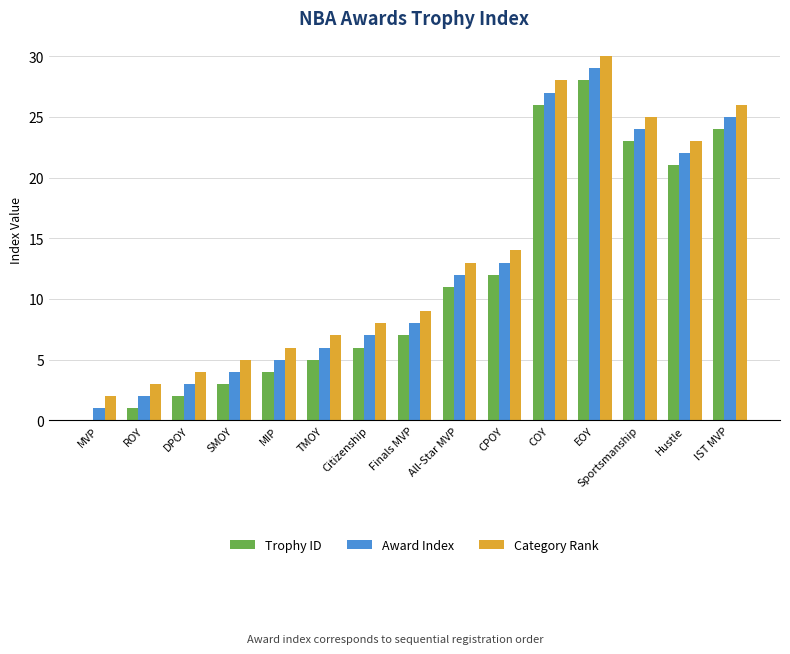

At which category does the chart reach its peak across all series?

EOY